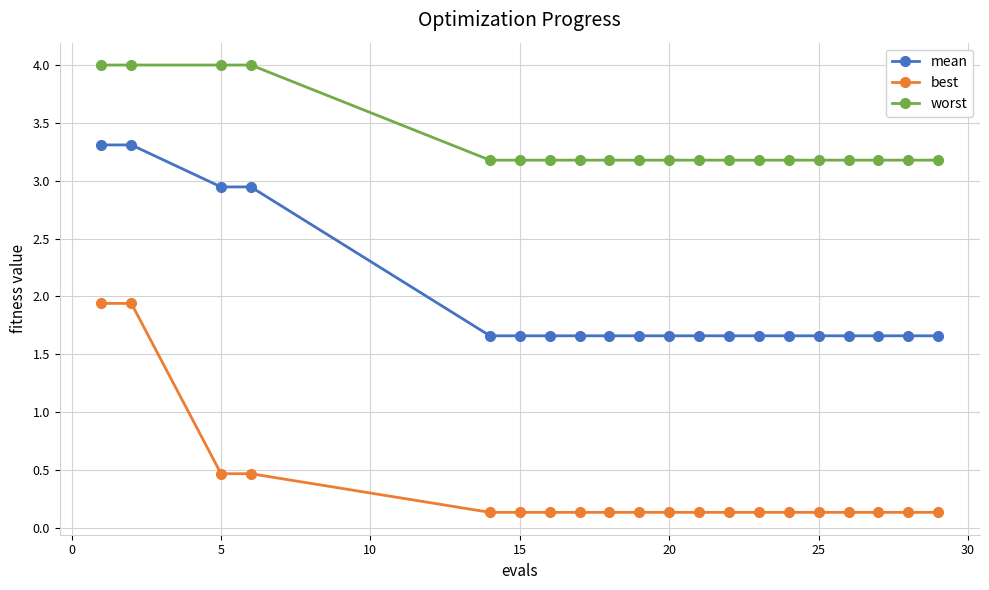

True or false: best and mean cross at least once.

False